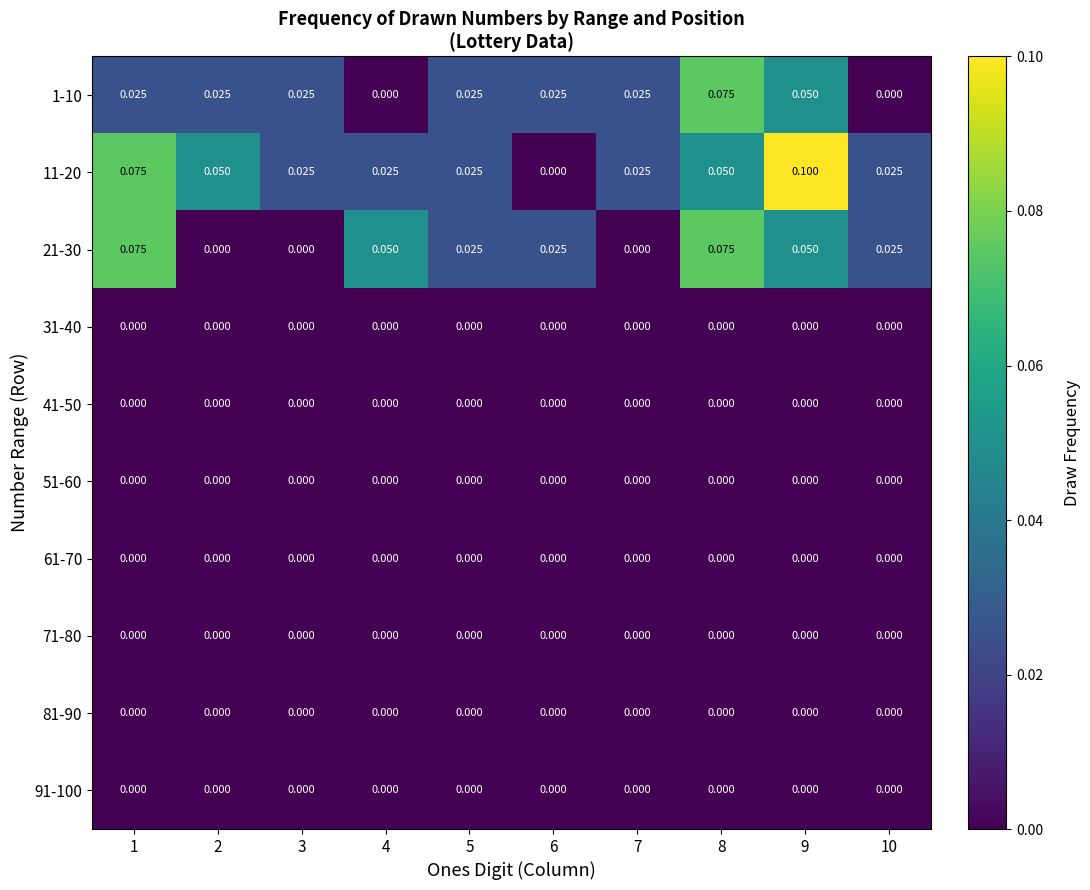

Is the value of 11-20 at 3 greater than the value of 91-100 at 10?

Yes